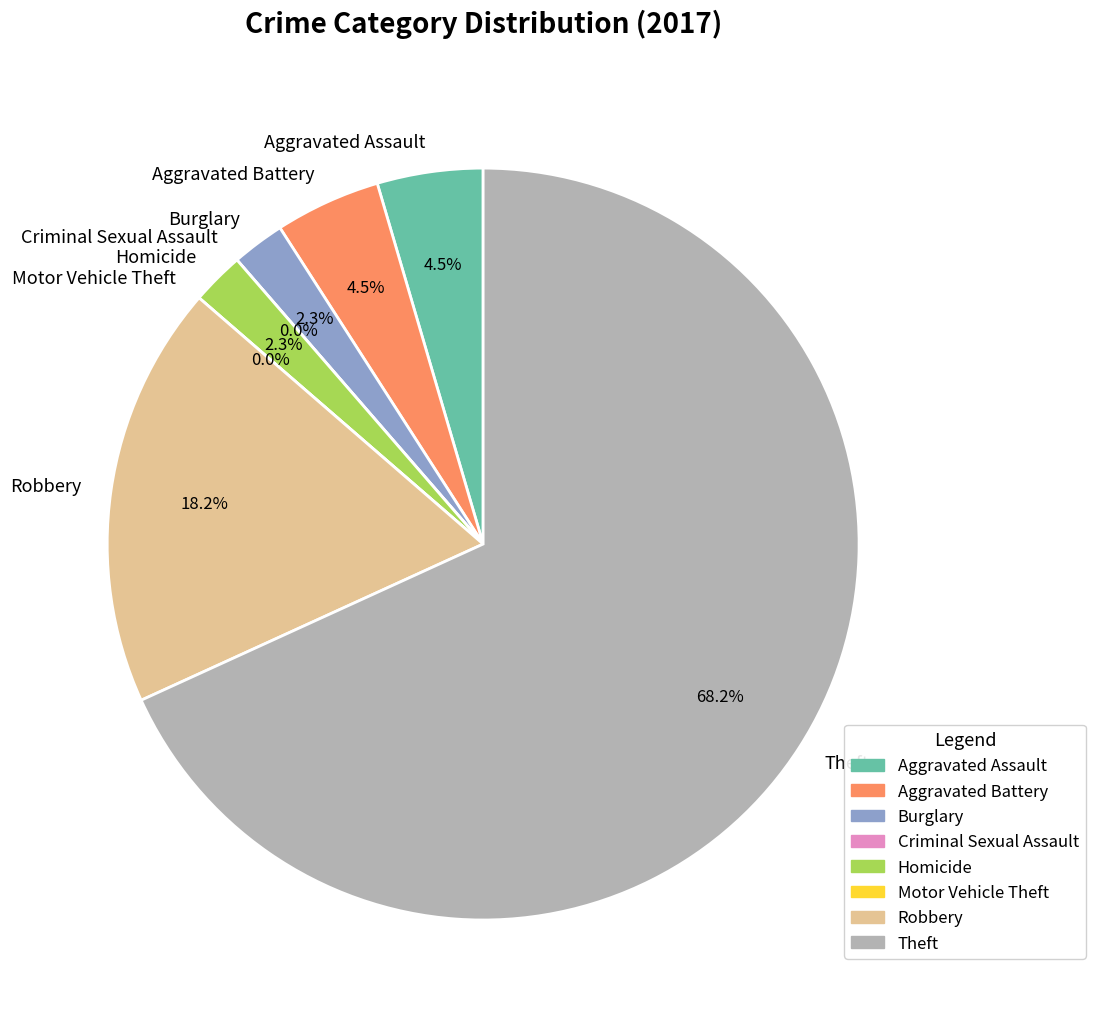

How many slices are in this pie chart?

8